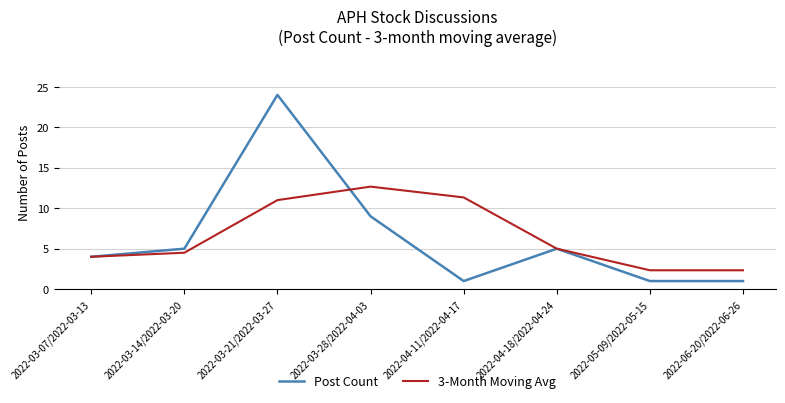

What is the smallest value displayed?

1.0